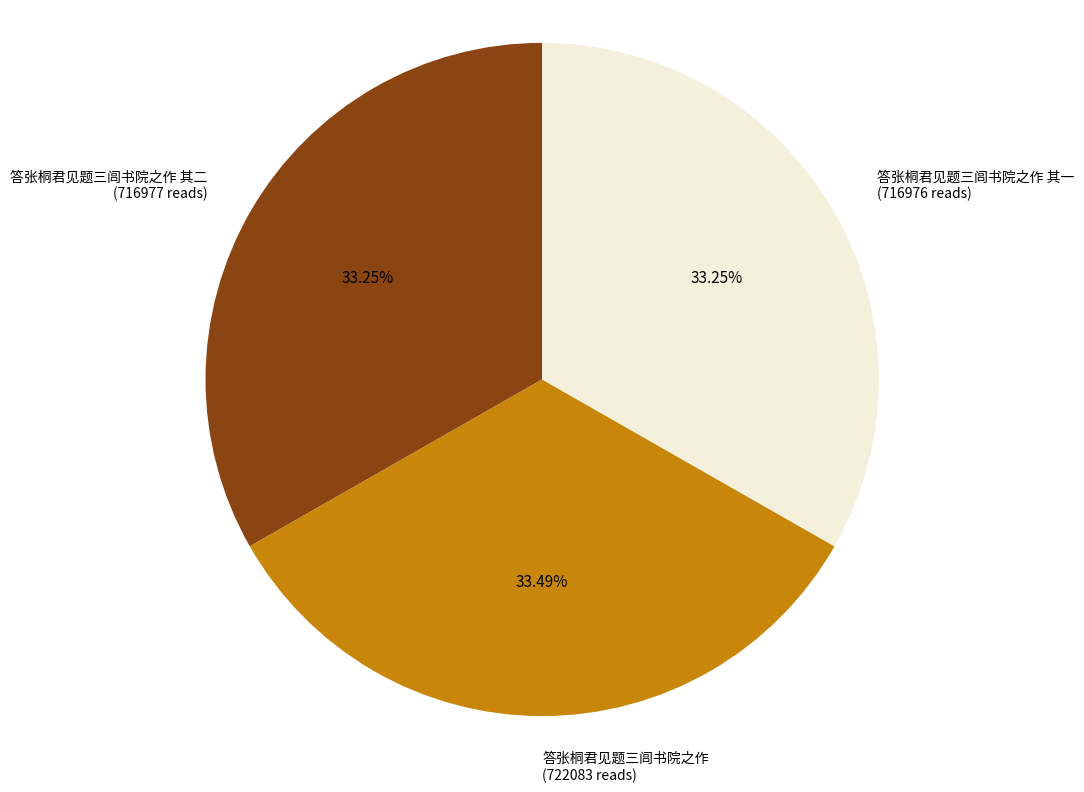

Is there any slice that represents more than half of the pie?

No